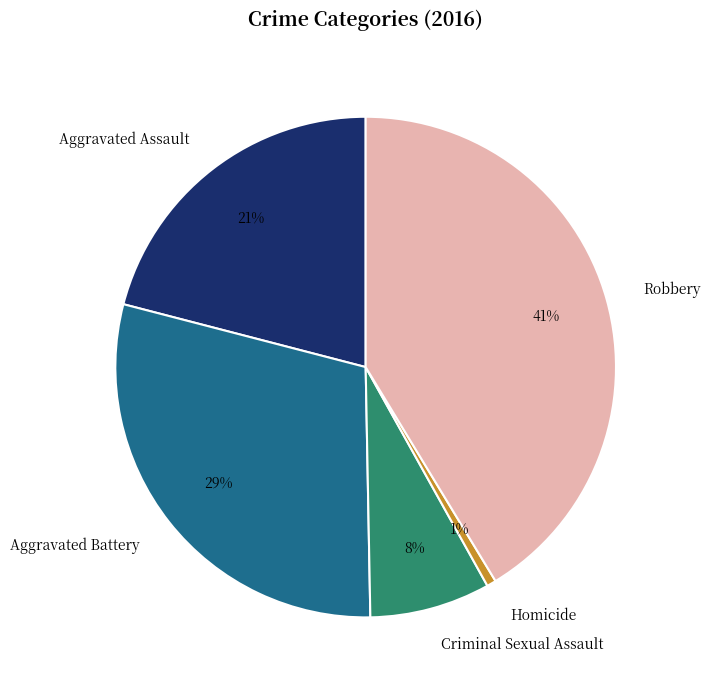

True or false: Aggravated Battery accounts for 29% of the total.

True